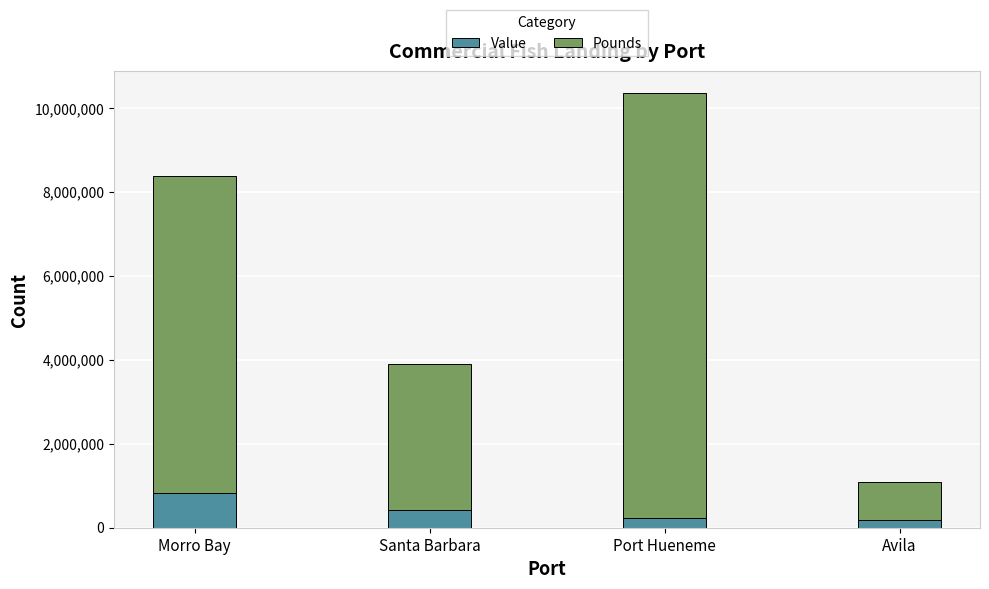

What is the total value across all series at Port Hueneme?

10359237